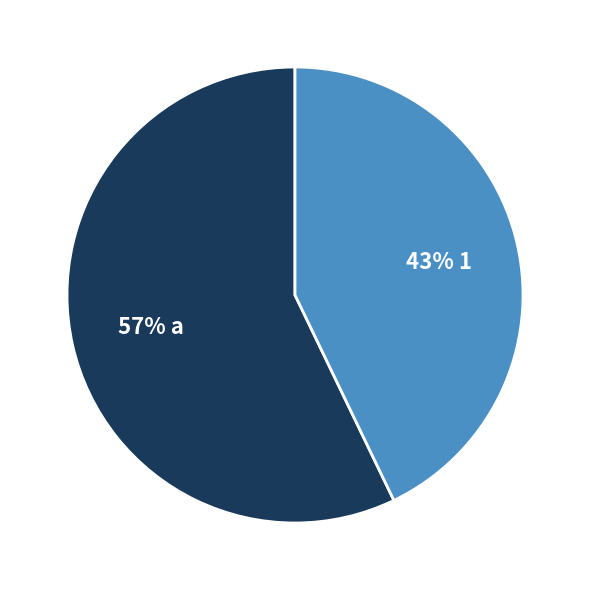

To the nearest percent, what is the average slice percentage?

50%